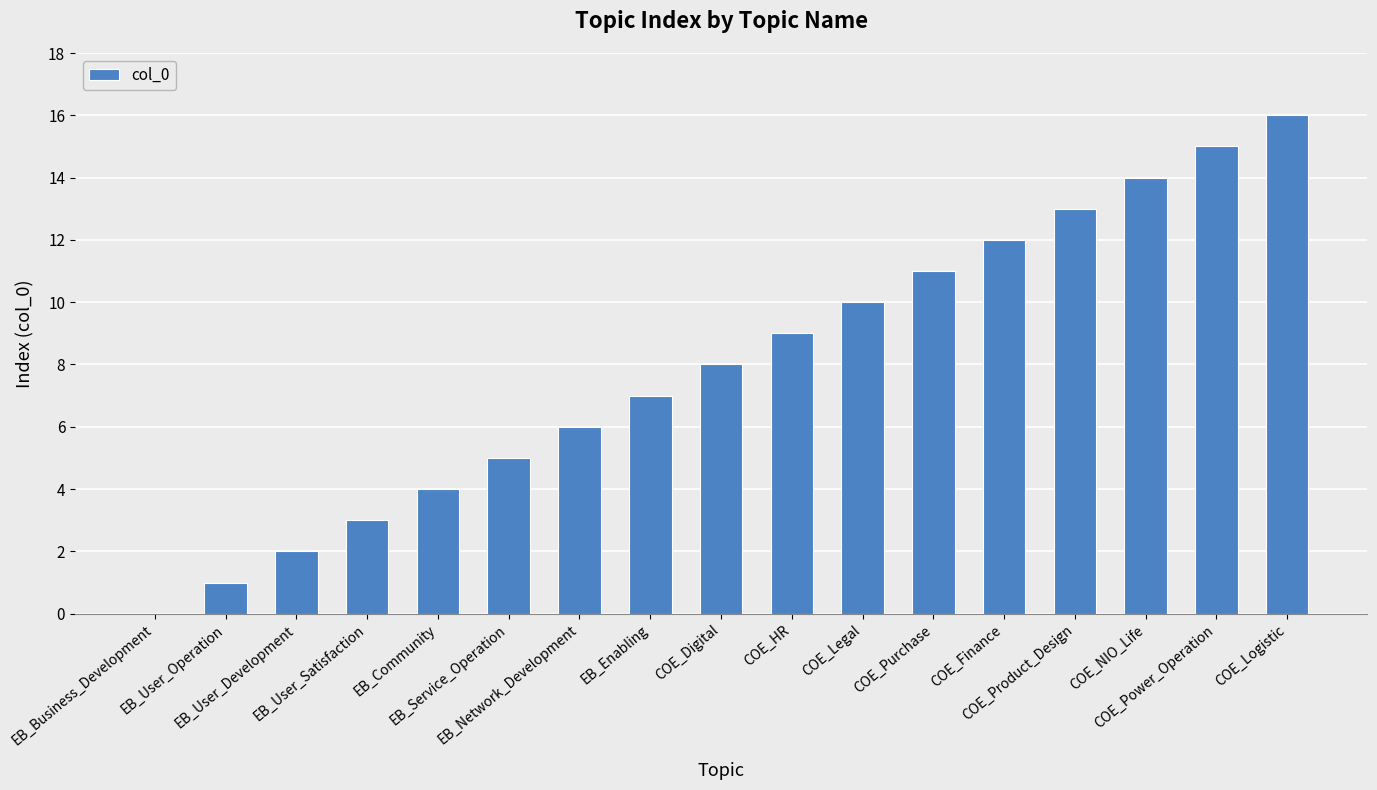

What is the sum of all values?

136